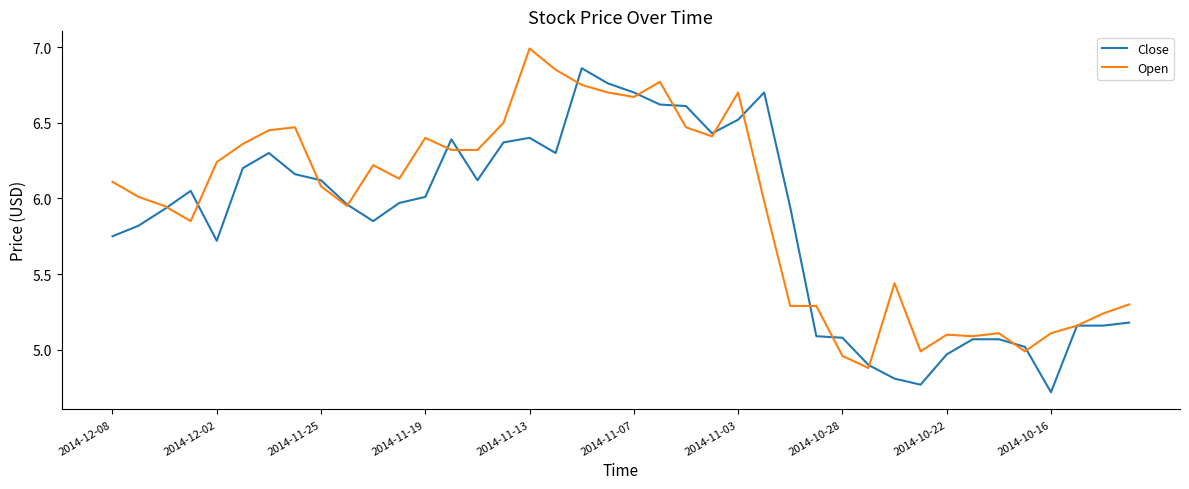

What is the minimum value for Close?

4.7